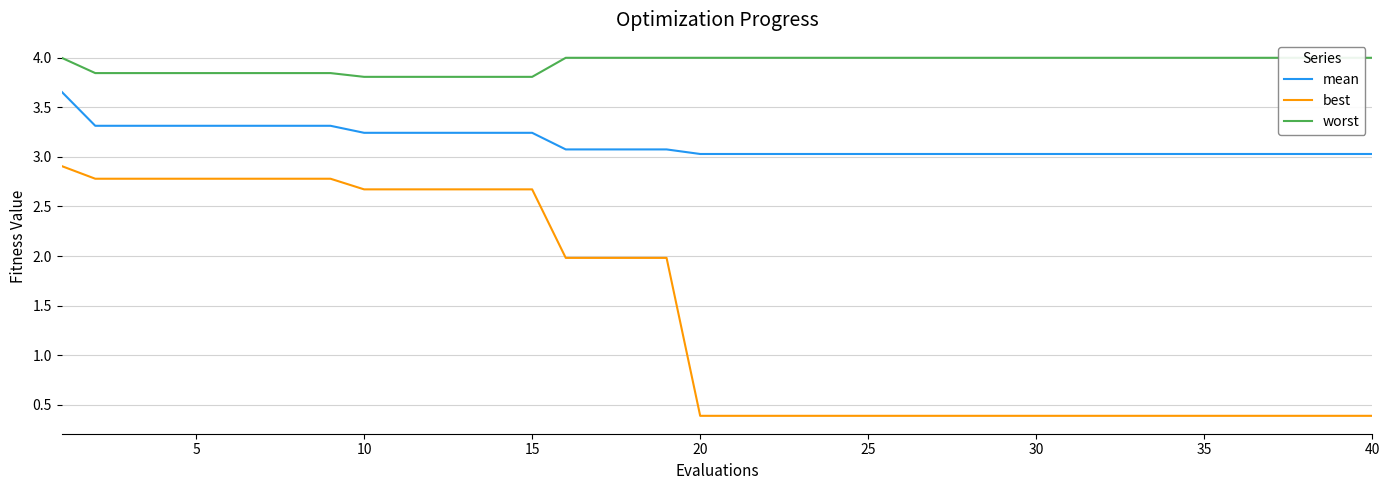

The mean series shows 4.2 at 20. True or false?

False